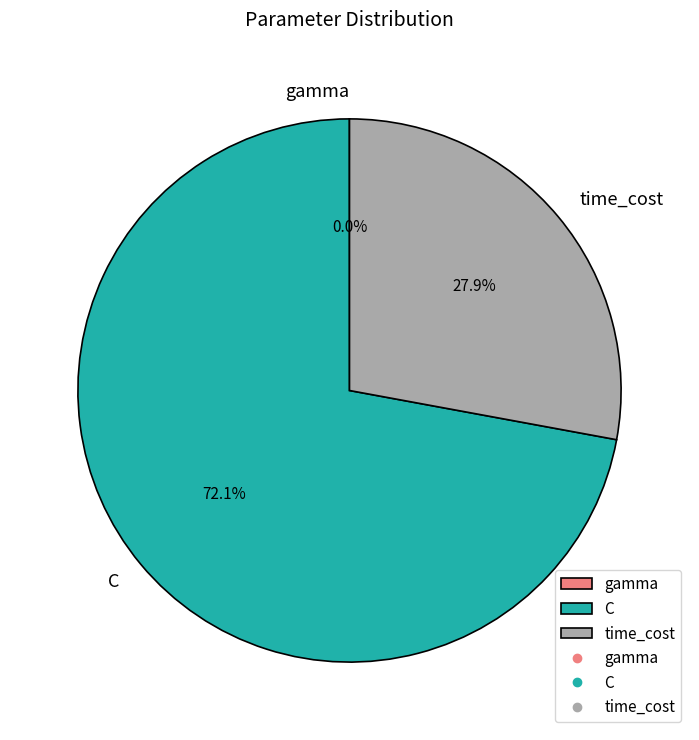

True or false: C accounts for 78% of the total.

False